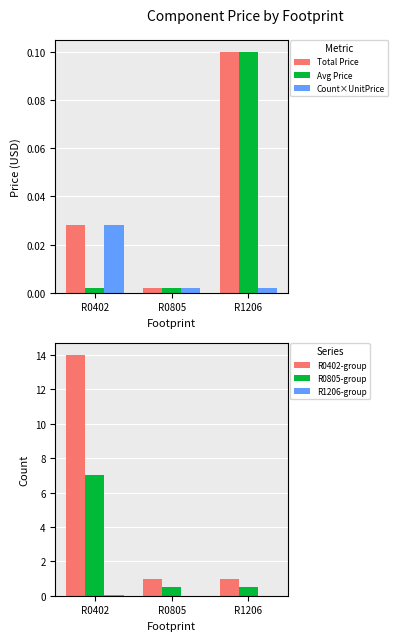

At R0402, list the series in order from smallest to largest.

Avg Price, Total Price, Count×UnitPrice, R1206-group, R0805-group, R0402-group